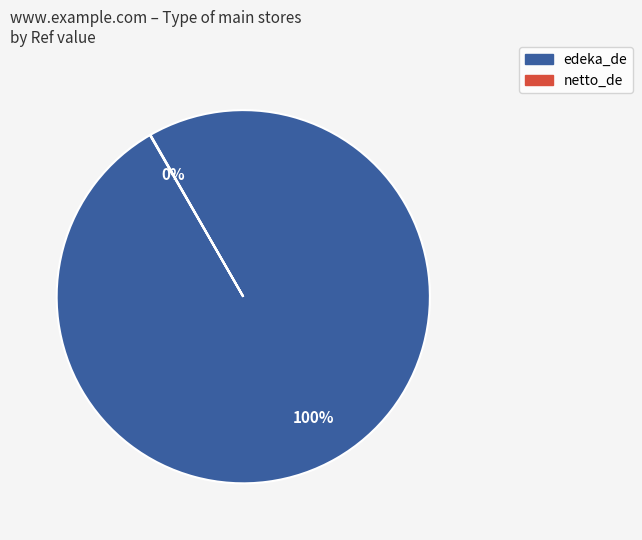

To the nearest percent, what is the average slice percentage?

50%